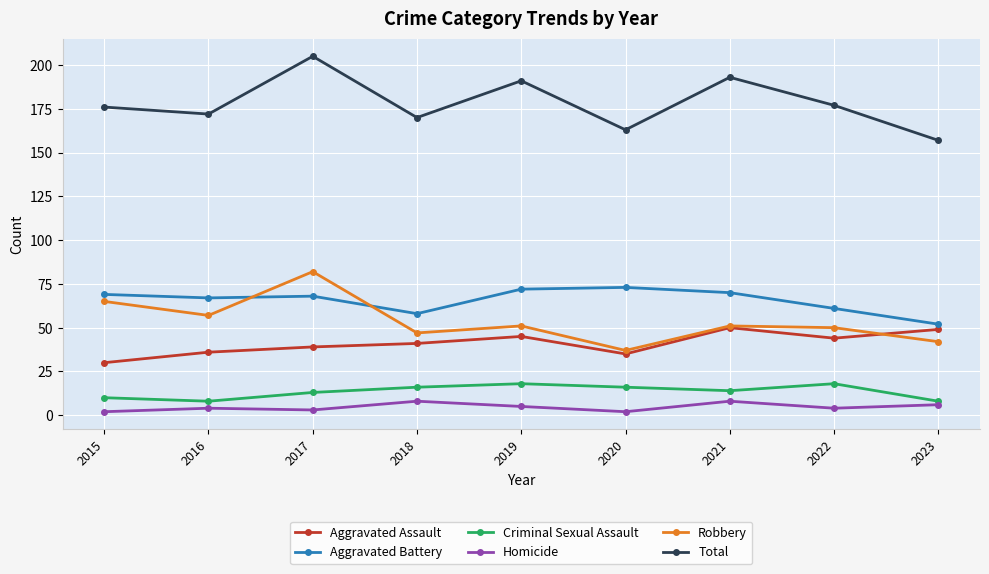

What is the minimum value shown in the chart?

2